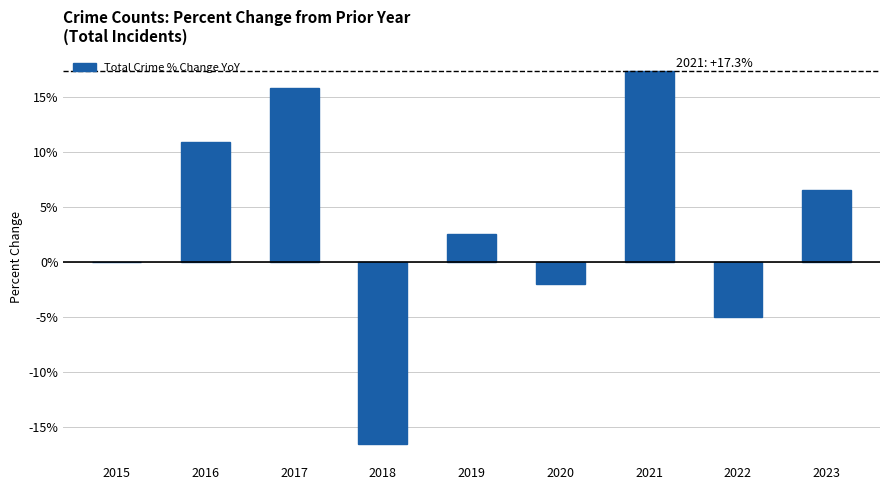

How many categories are shown in the chart?

9